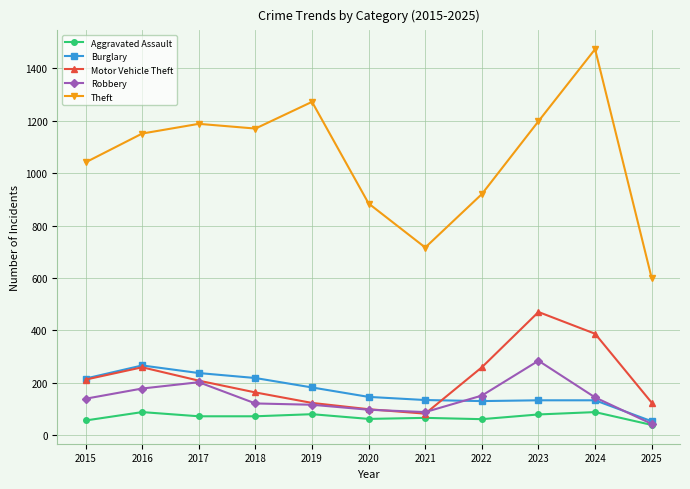

In Burglary, how many points are lower than both neighbors (excluding endpoints)?

1